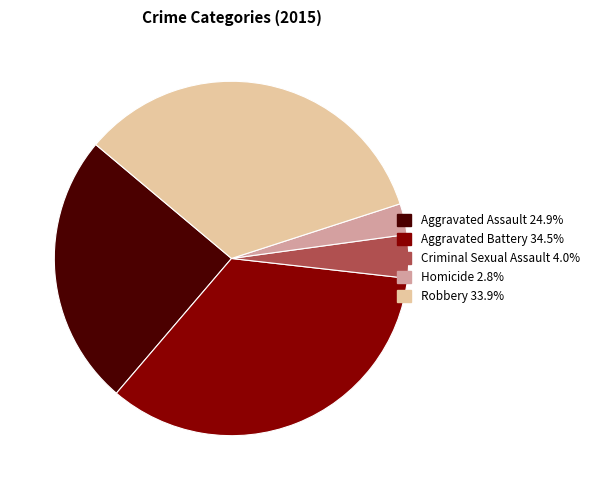

What is the ratio of the value at Aggravated Assault to the value at Homicide?

8.8